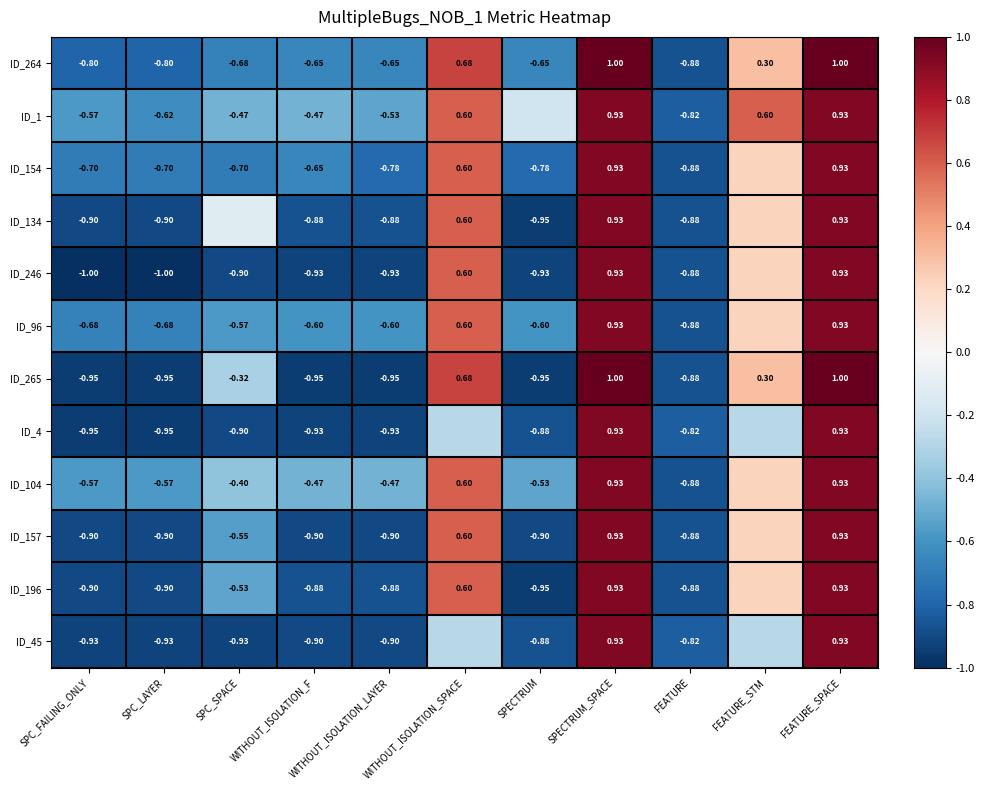

Is it true that ID_45 equals 0.9 at SPECTRUM_SPACE?

True